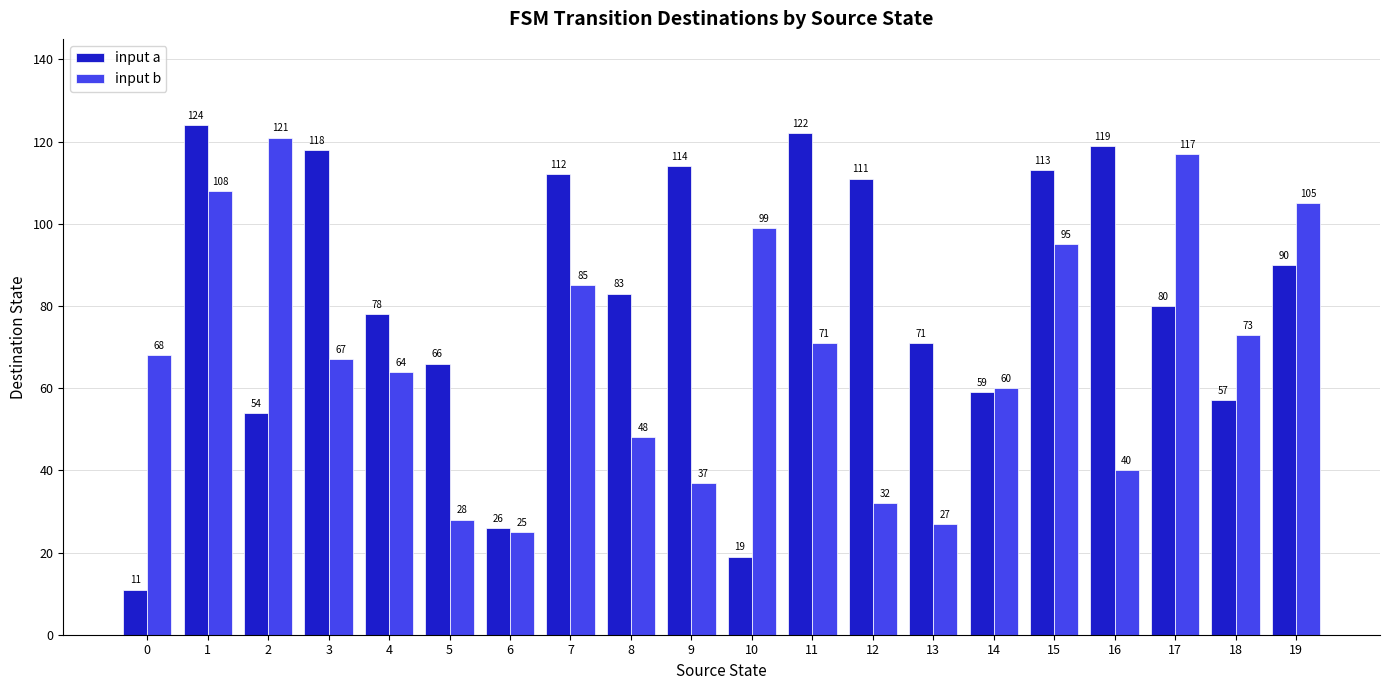

Are the bars grouped side by side (vs. stacked)?

Yes